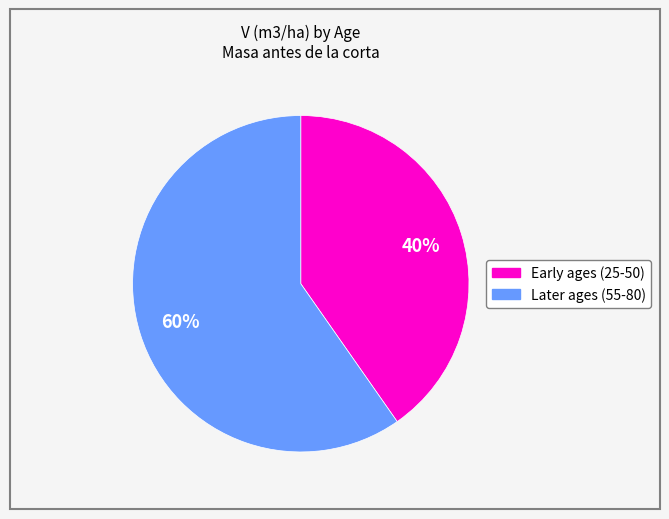

Is there any slice that represents more than half of the pie?

Yes